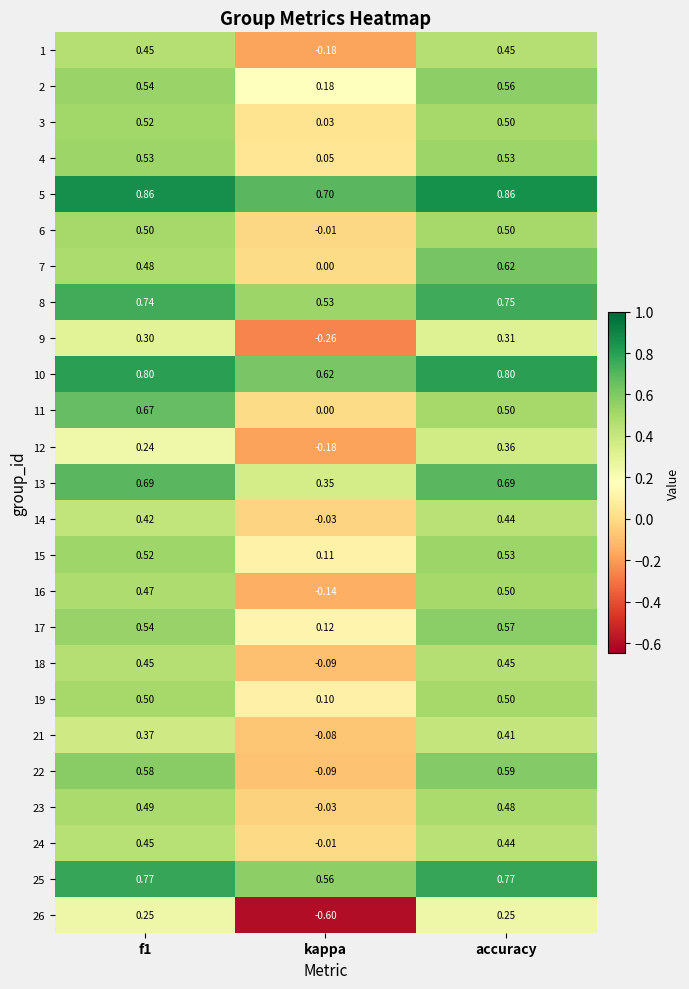

Is the value of 12 at kappa greater than the value of 24 at accuracy?

No